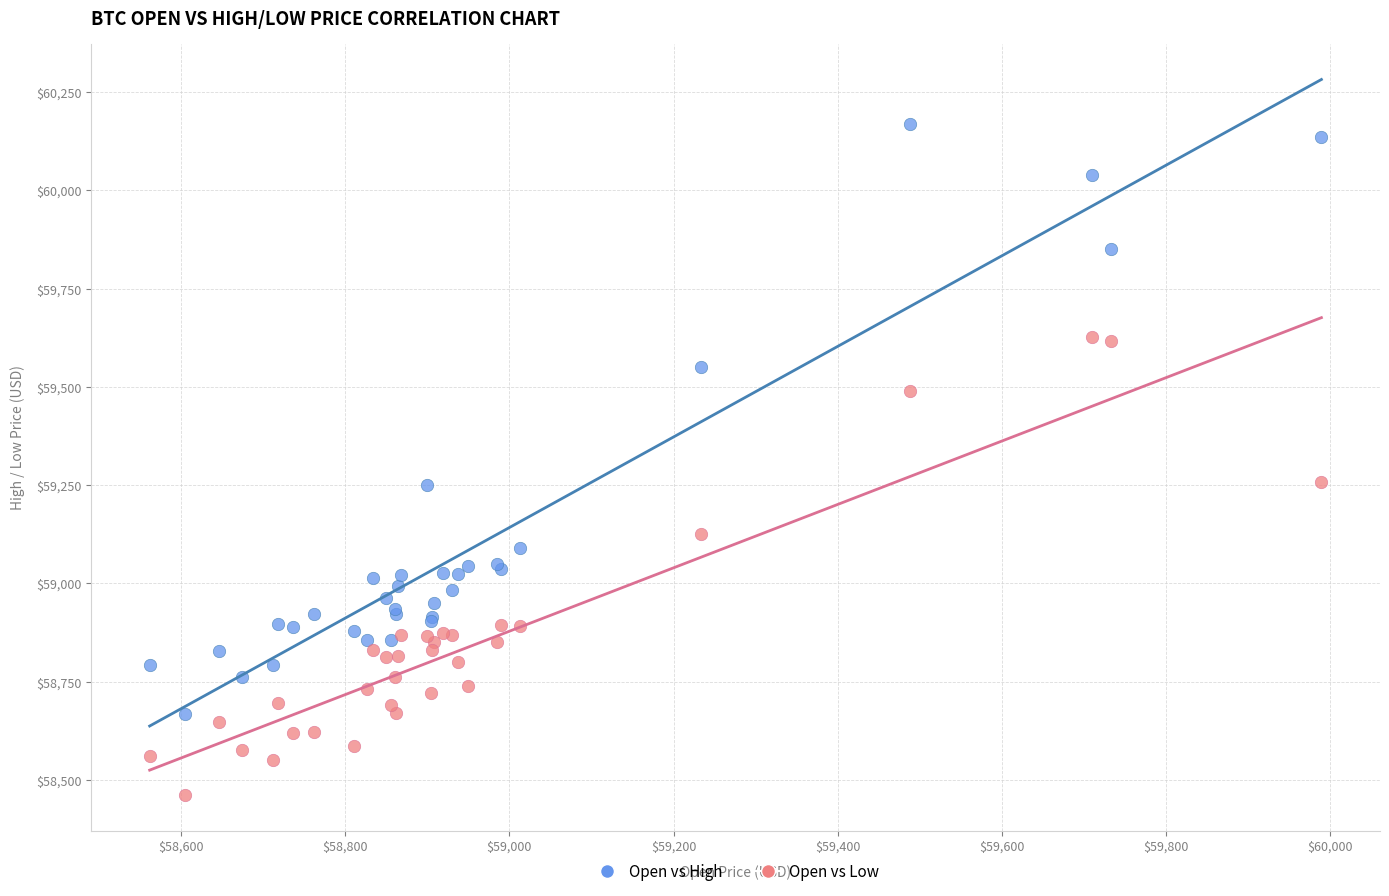

Which series reaches the minimum Y coordinate?

Open vs Low